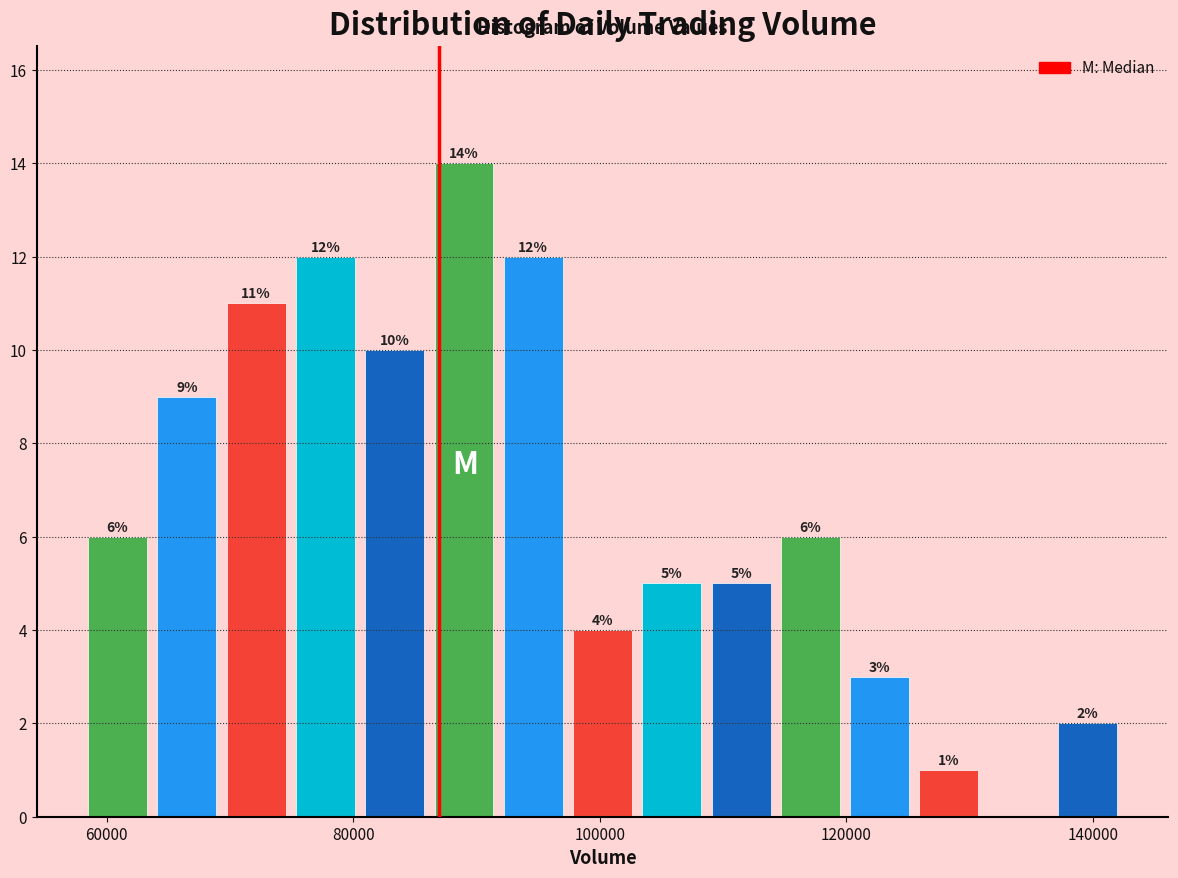

Read against the x-axis, roughly where is the centre of the tallest bar?

88000